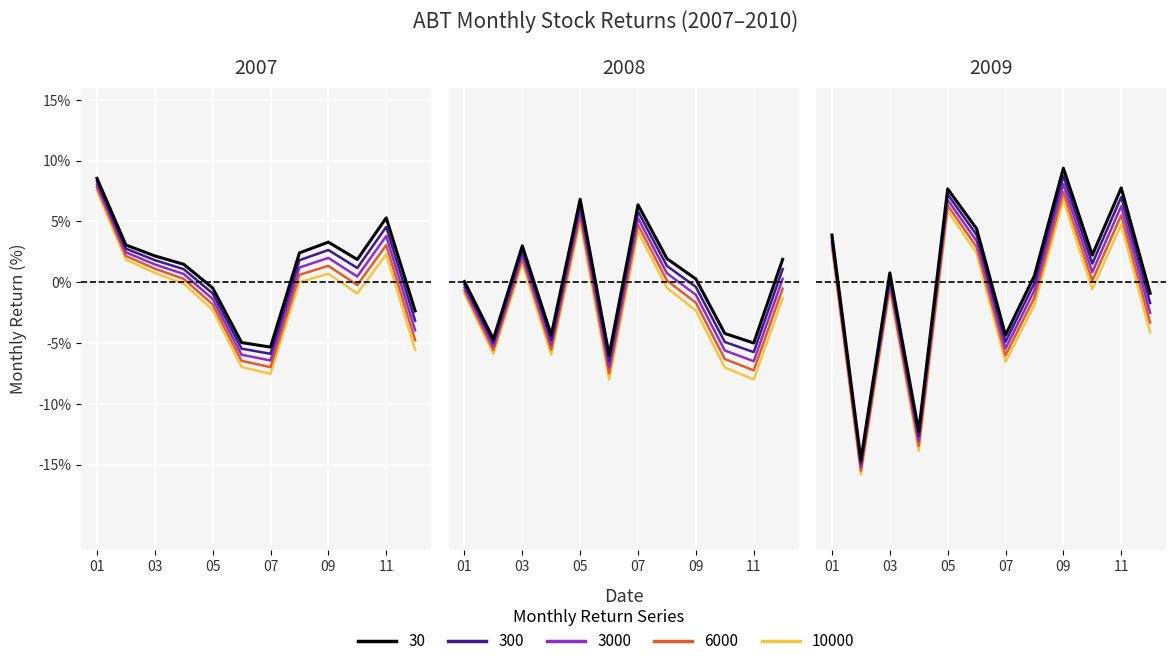

At how many categories does at least one series exceed 0?

8